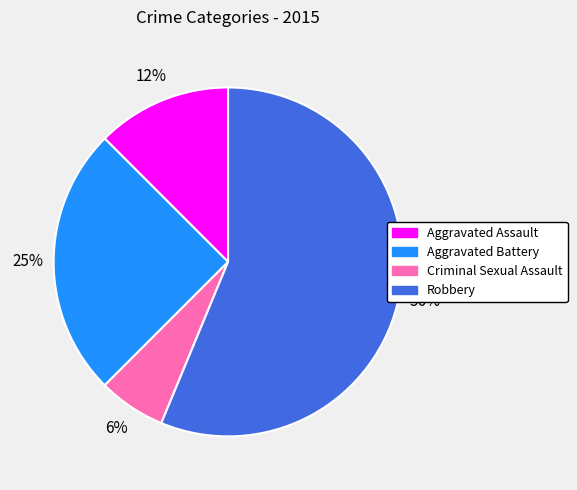

Is the sum of Aggravated Battery and Criminal Sexual Assault greater than half?

No